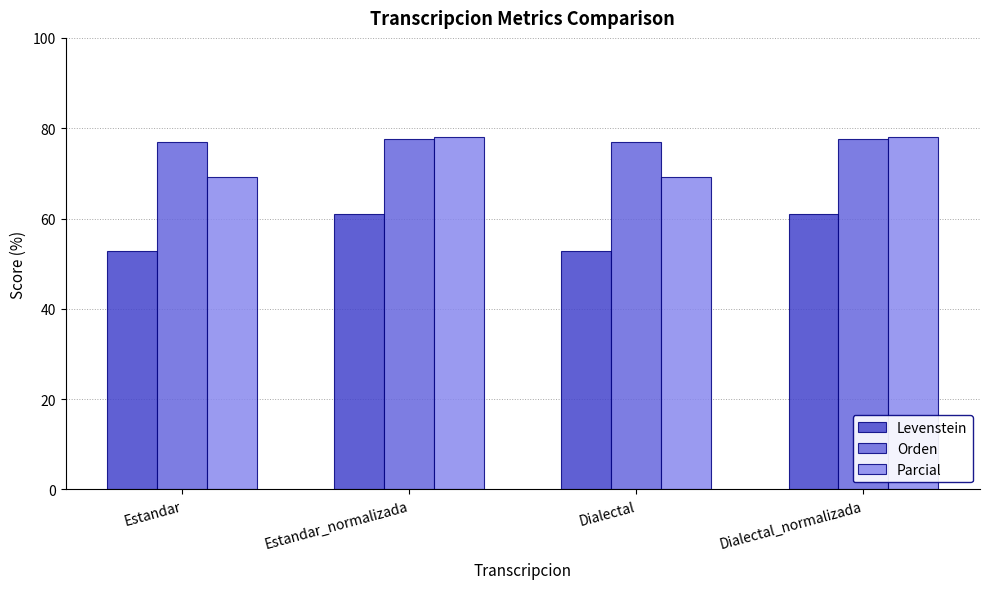

What is the approximate value of Parcial at Dialectal?

69.2